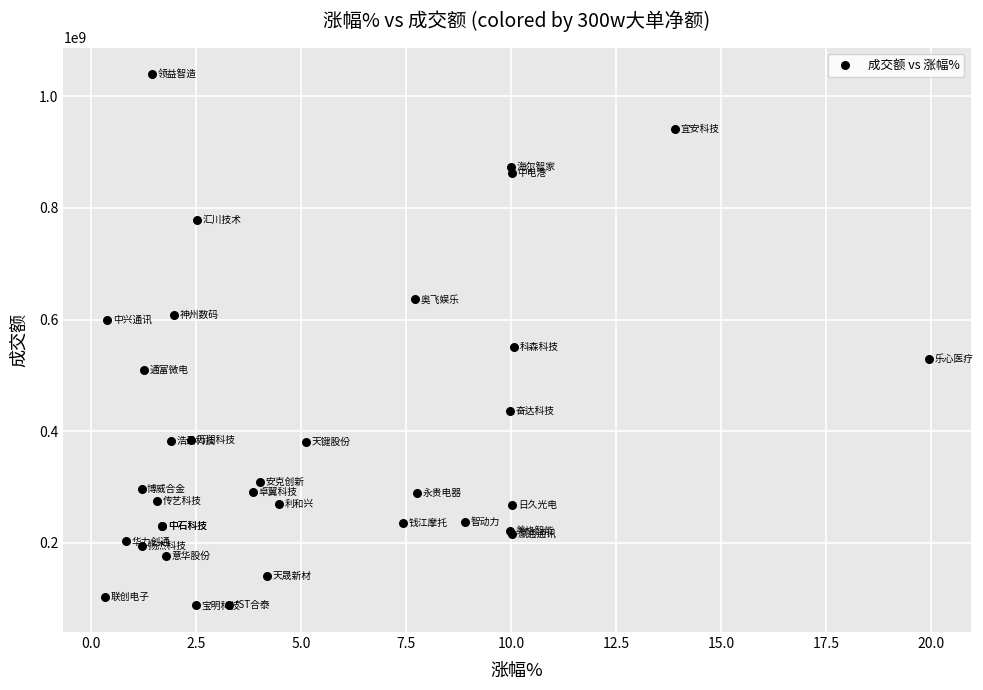

What Y value in the scatter plot is closest to 563655825?

550530030